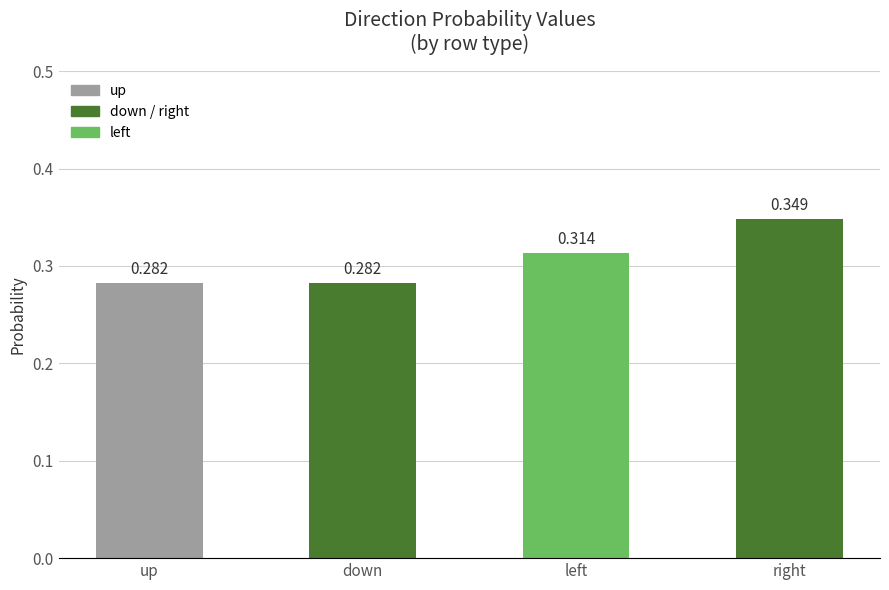

How many bars are there in total?

4